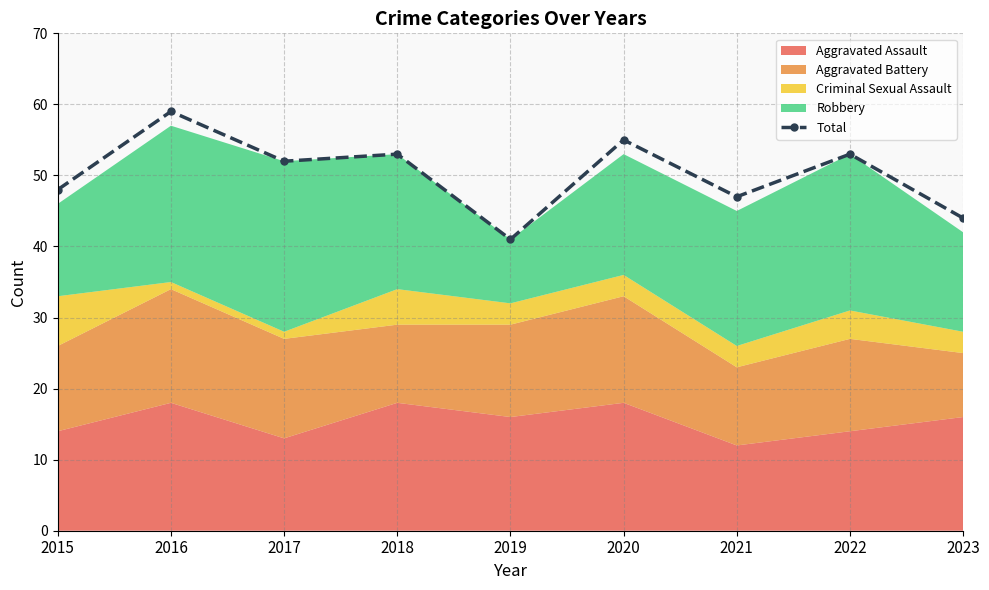

What is the change in value from 2017 to 2020?

+3